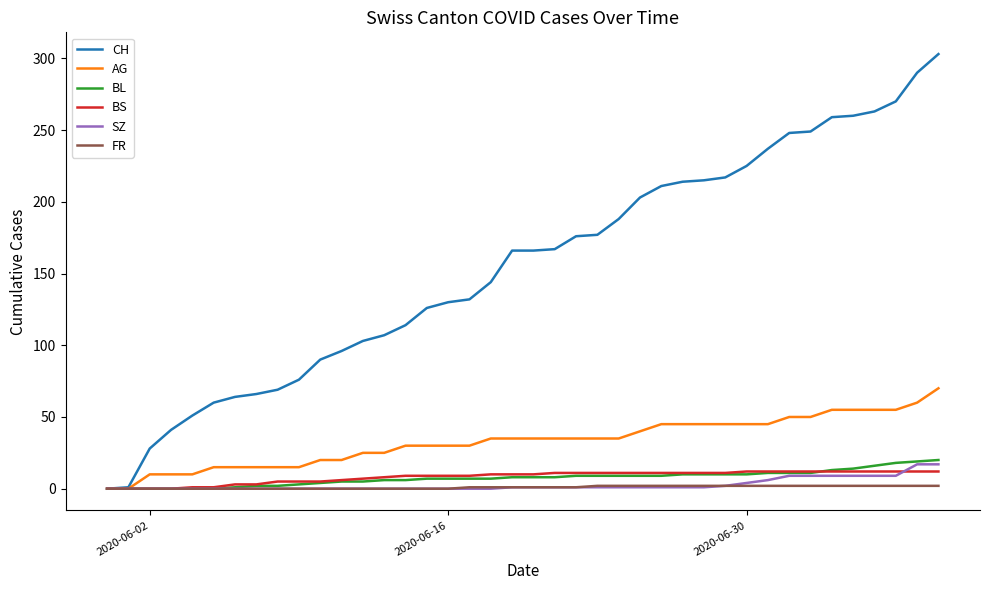

Which series has the largest range (max minus min)?

CH